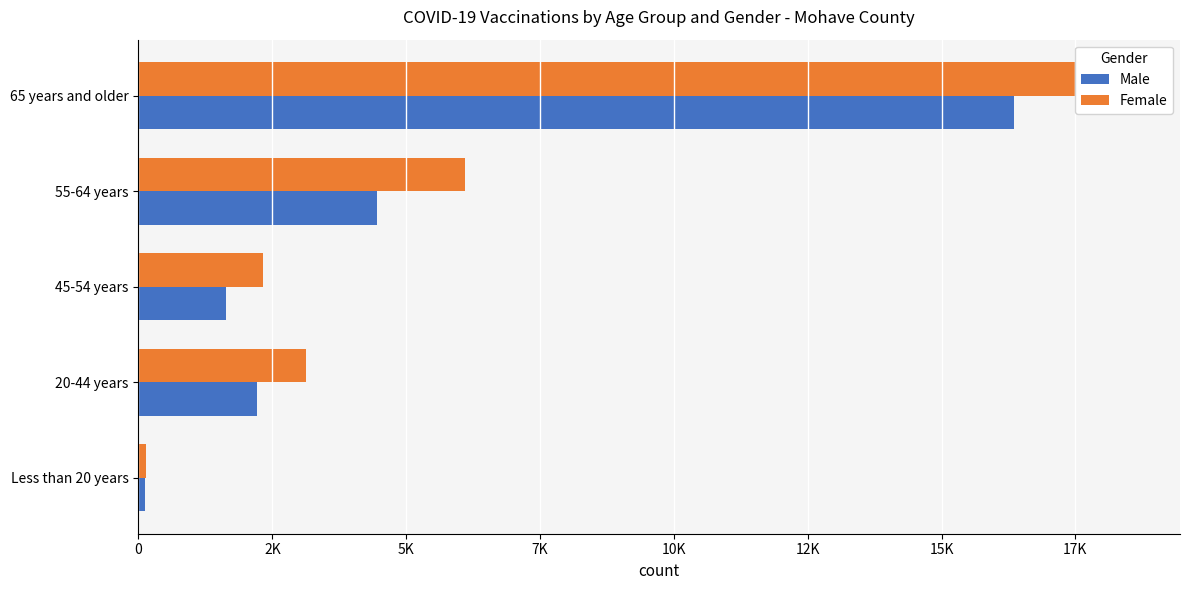

What is the value of the Male bar at the 5th from the left?

113